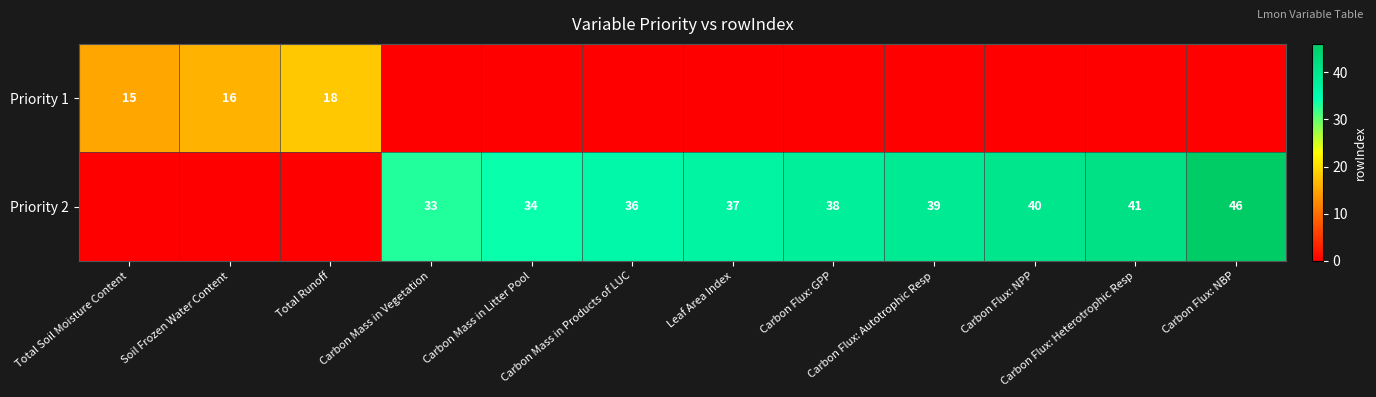

Is it true that Priority 1 equals 21 at Total Soil Moisture Content?

False